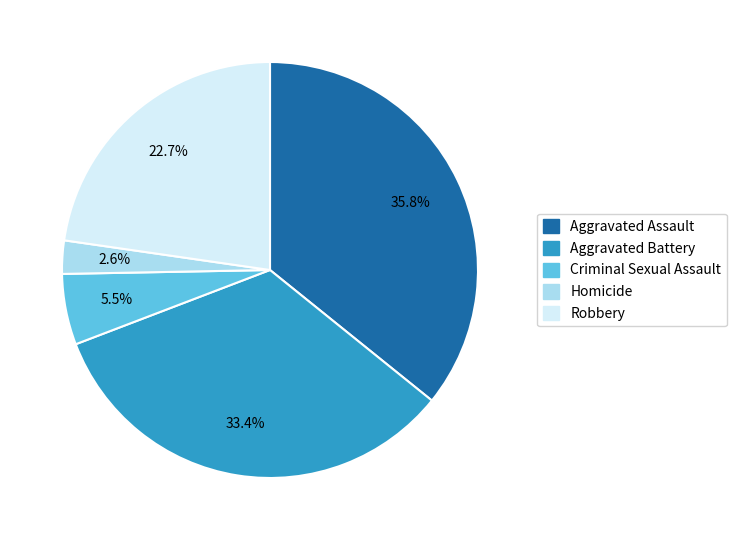

To the nearest percent, what is the average slice percentage?

20%